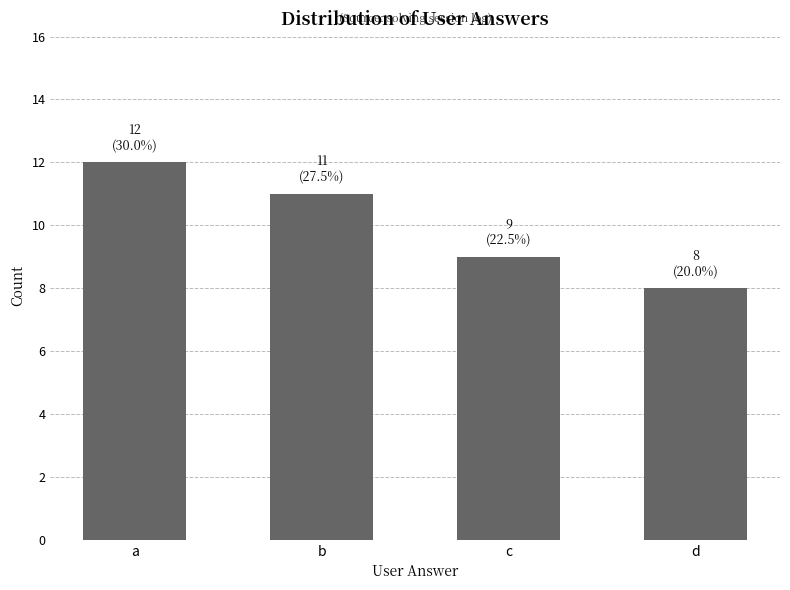

What is the change in value from a to d?

-4